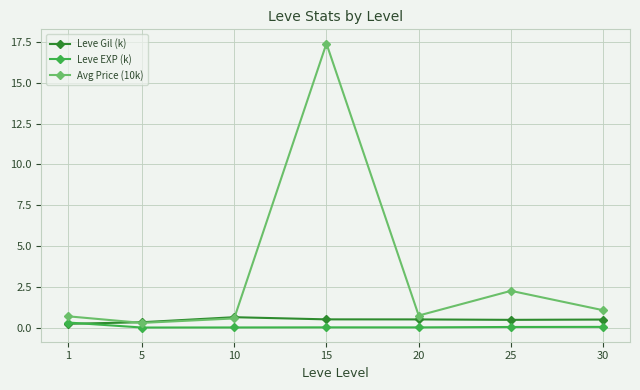

What is the approximate value of Avg Price (10k) at 30?

1.1